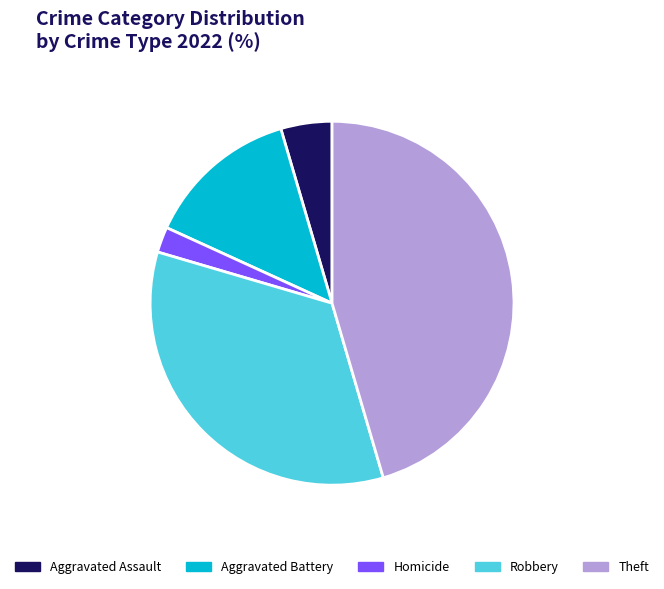

Does Robbery represent more than half of the total?

No